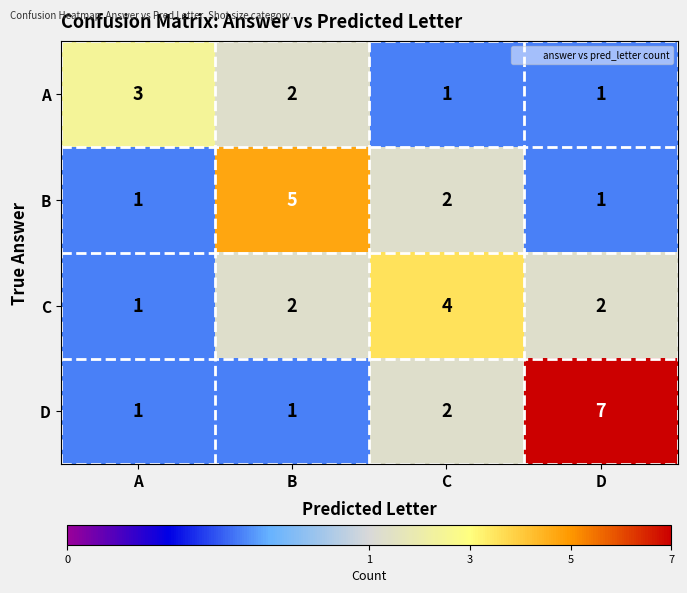

What is the sum of the B values at B and C?

7